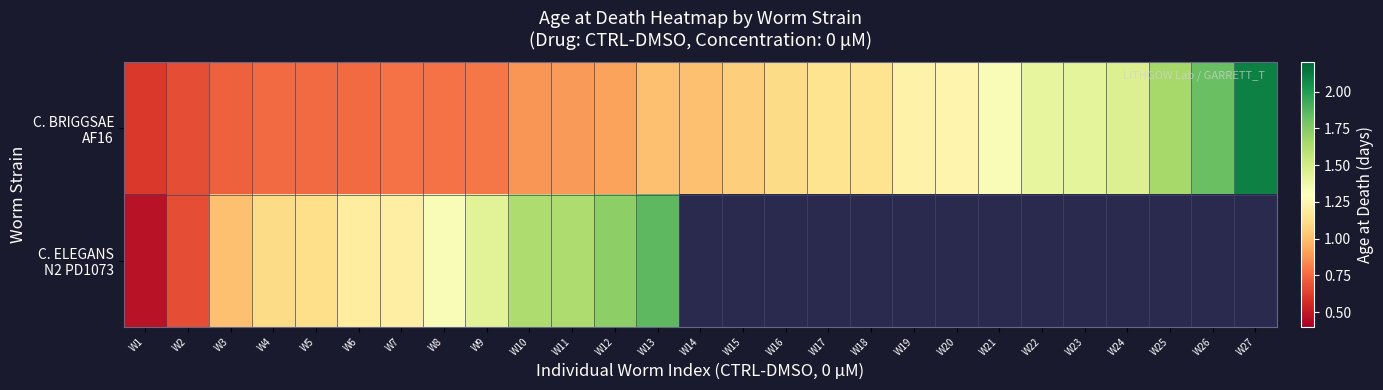

Rank the categories by C. ELEGANS N2 PD1073 value from lowest to highest.

W1, W2, W3, W4, W5, W6, W7, W8, W9, W10, W11, W12, W13, W14, W15, W16, W17, W18, W19, W20, W21, W22, W23, W24, W25, W26, W27